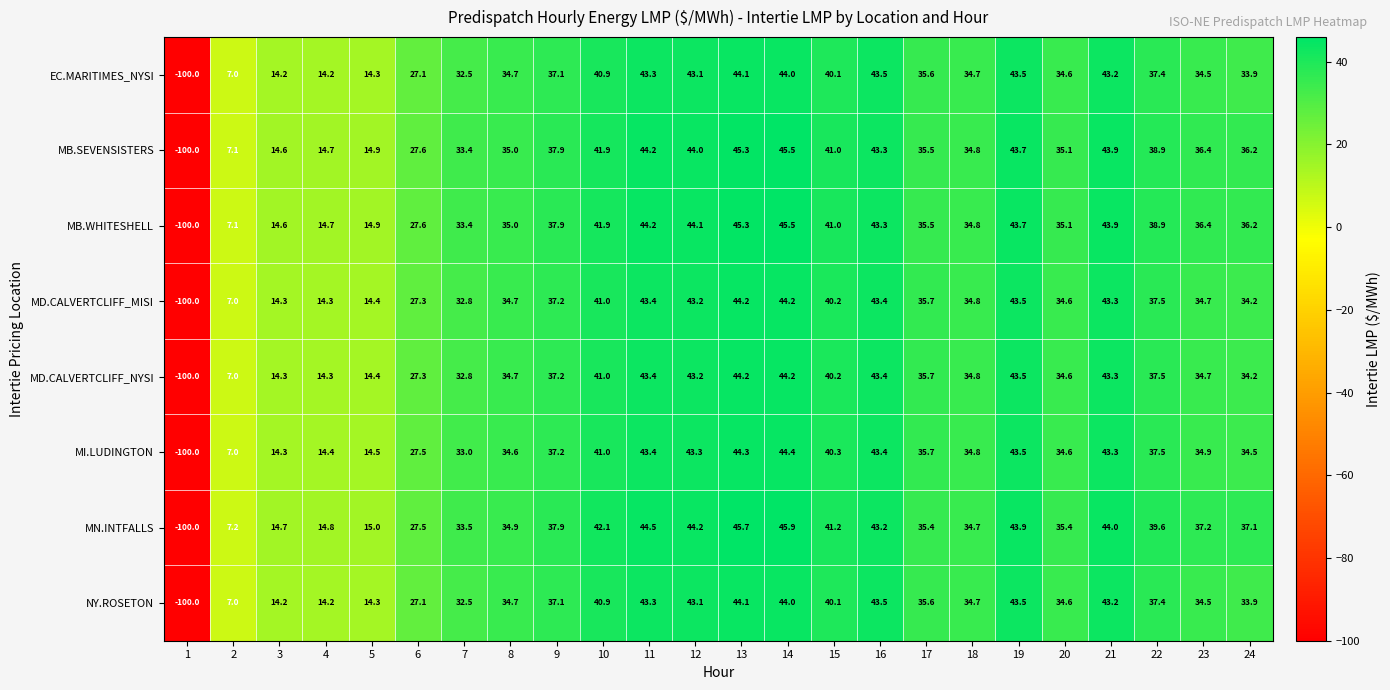

Is it true that MN.INTFALLS equals 15.0 at 5?

True